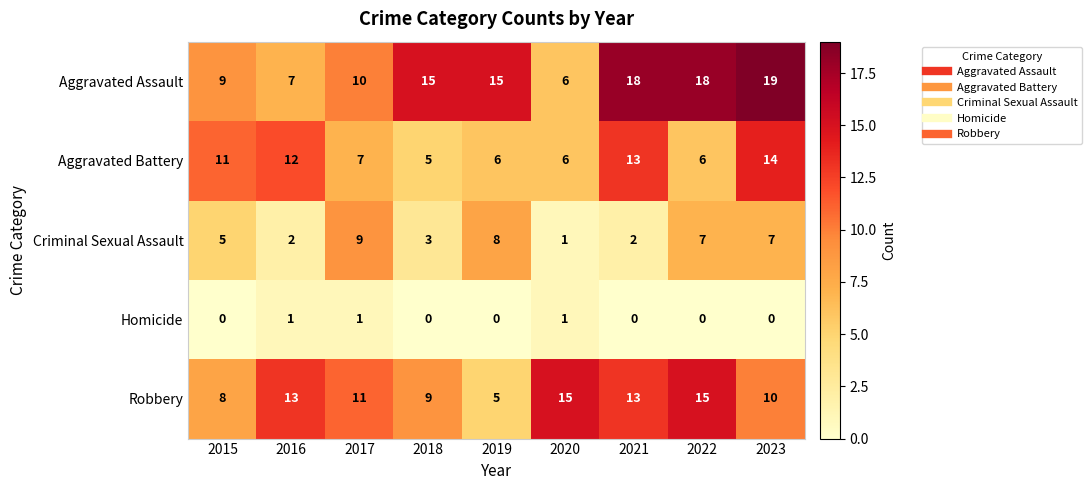

Is it true that Robbery equals 23 at 2022?

False